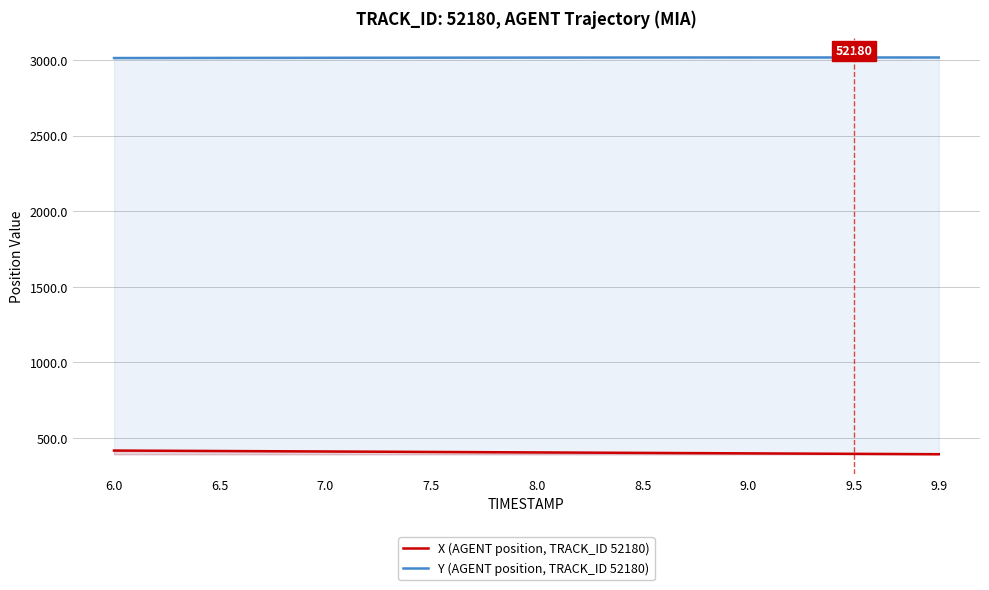

What is the difference between the highest and lowest values at 8.0?

2612.3